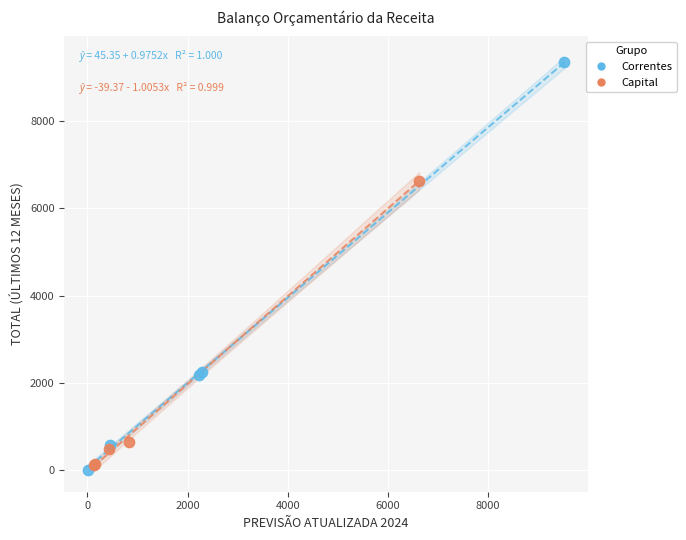

Which series reaches the maximum Y coordinate?

Correntes